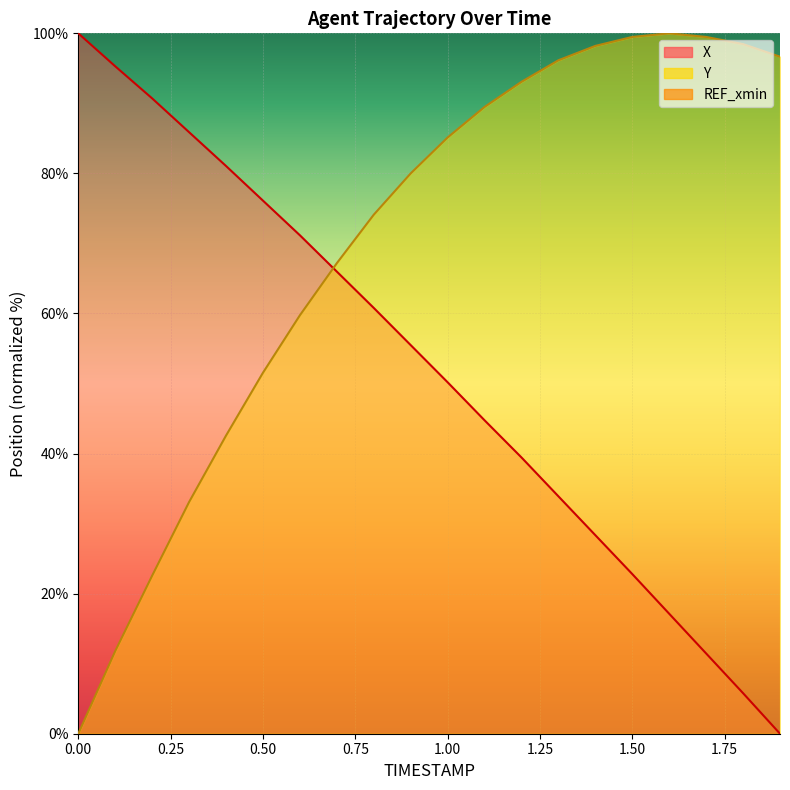

List the series in order of their overall mean, lowest first.

X, Y